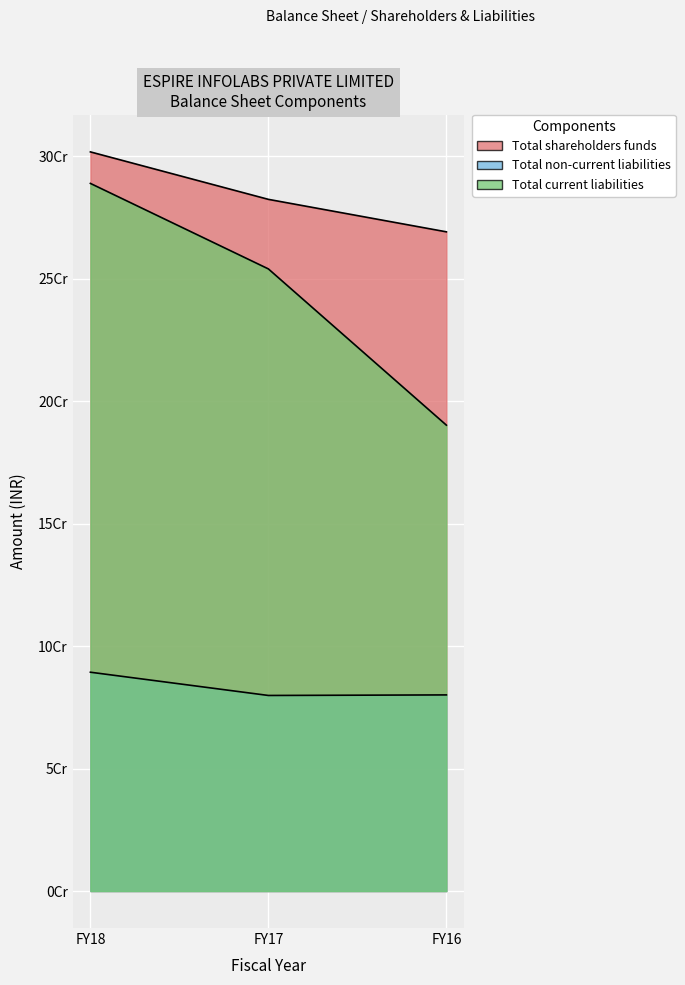

What is the difference between the Total non-current liabilities values at FY16 and FY17?

225001